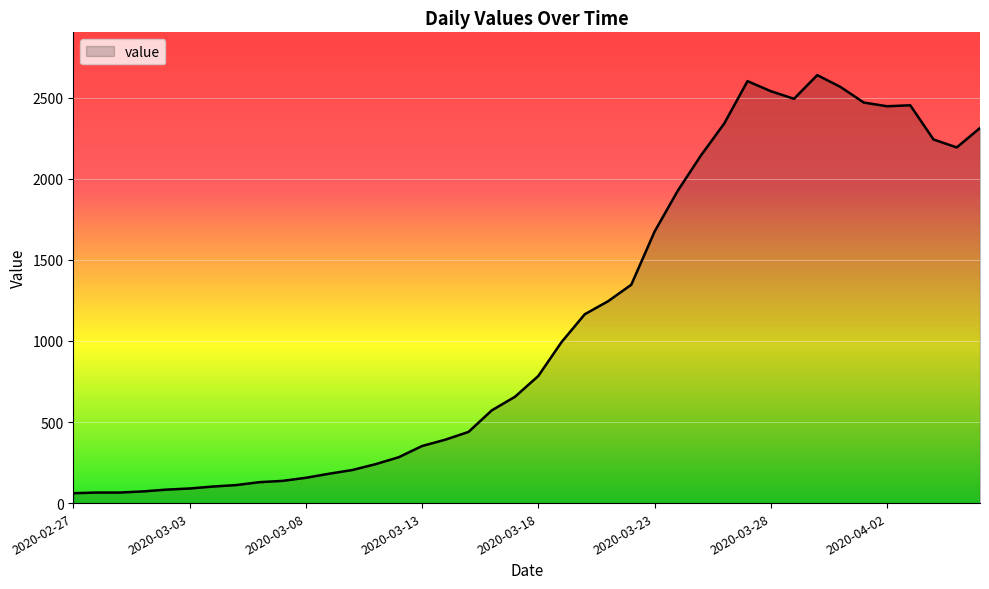

What is the difference between the maximum and minimum values?

2579